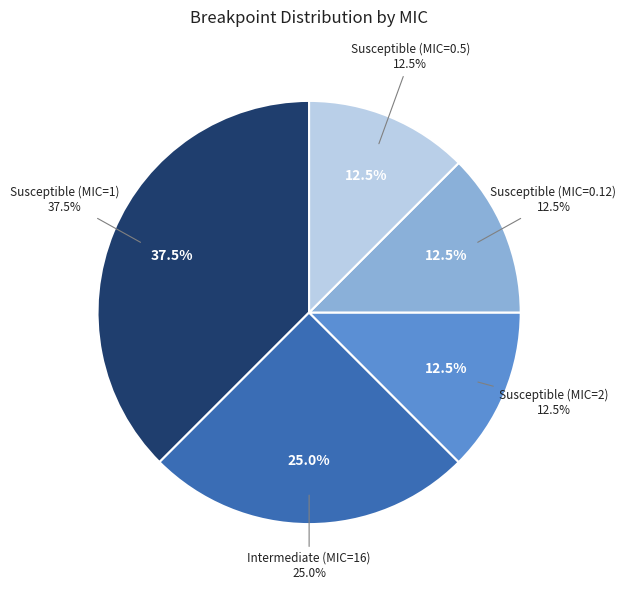

Rank the categories by value from lowest to highest.

Susceptible (MIC=2), Susceptible (MIC=0.12), Susceptible (MIC=0.5), Intermediate (MIC=16), Susceptible (MIC=1)